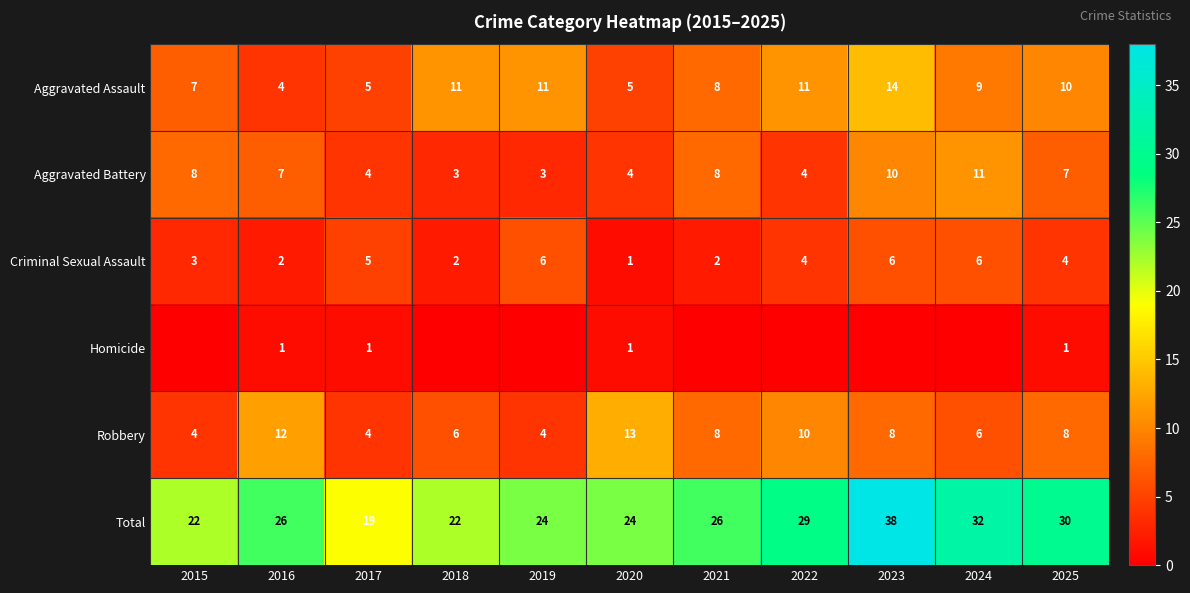

What is the total value across all series at 2021?

52